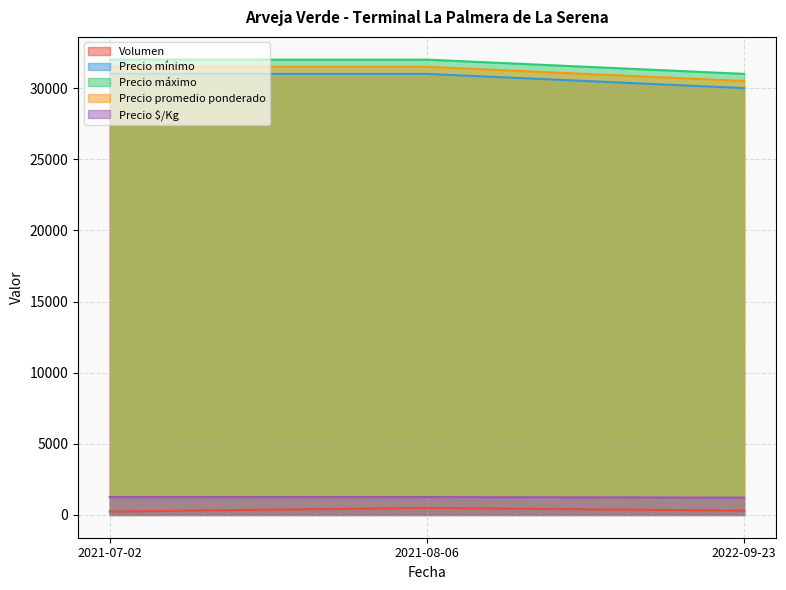

Which series has the largest total across all categories?

Precio máximo